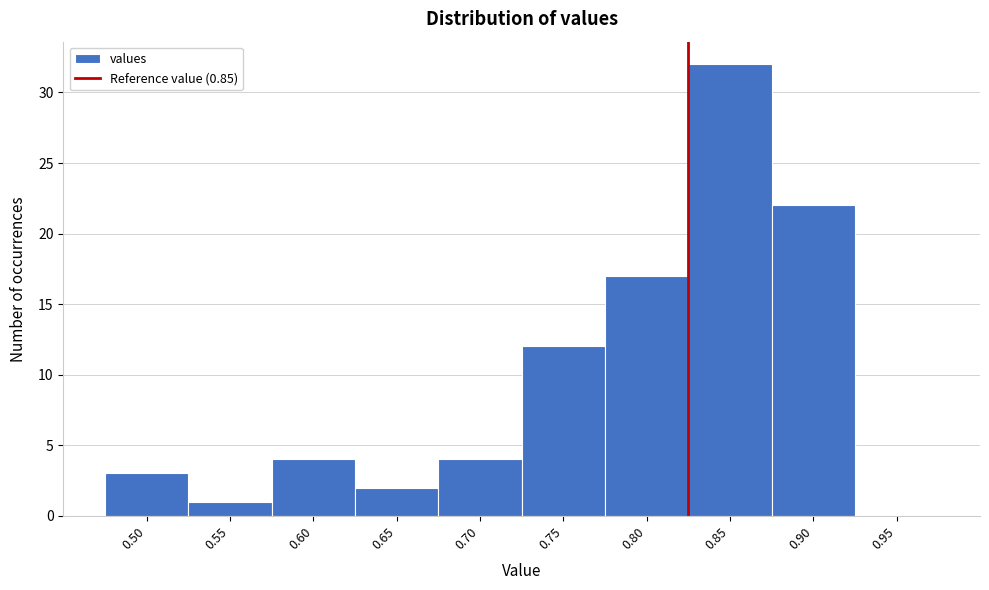

Reading right to left, list all the values displayed in this chart.

0.95=0	0.90=22	0.85=32	0.80=17	0.75=12	0.70=4	0.65=2	0.60=4	0.55=1	0.50=3